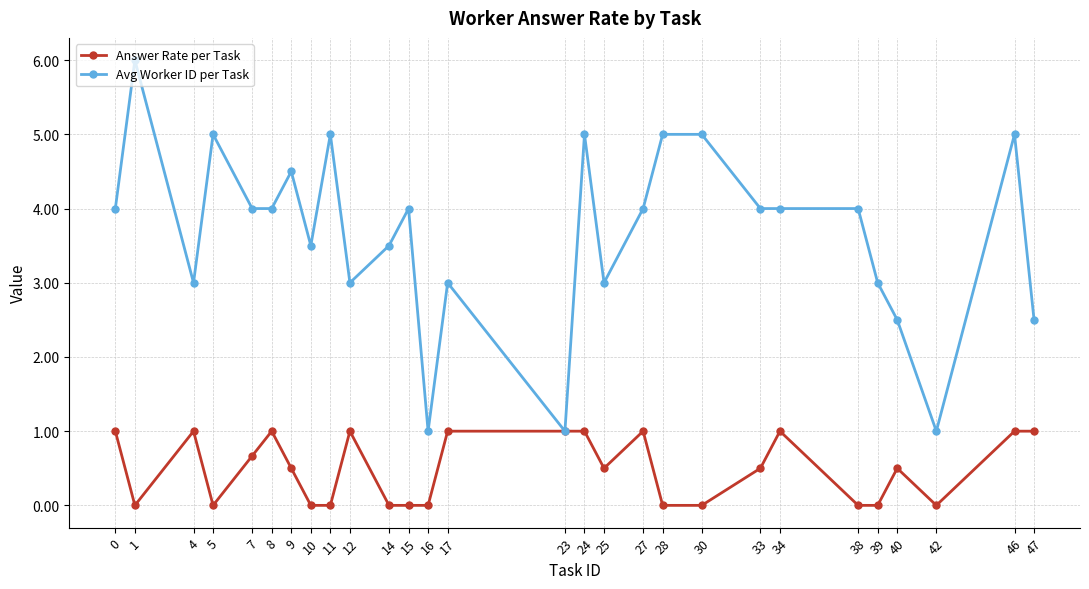

Rank the series at 15 from lowest to highest value.

Answer Rate per Task, Avg Worker ID per Task